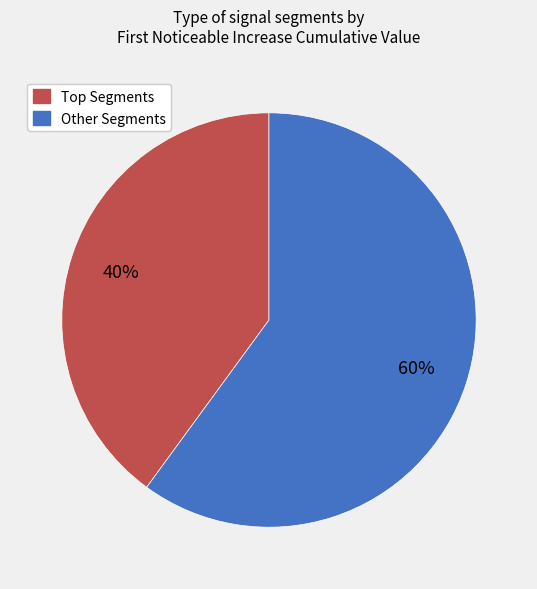

Is there any slice that represents more than half of the pie?

Yes